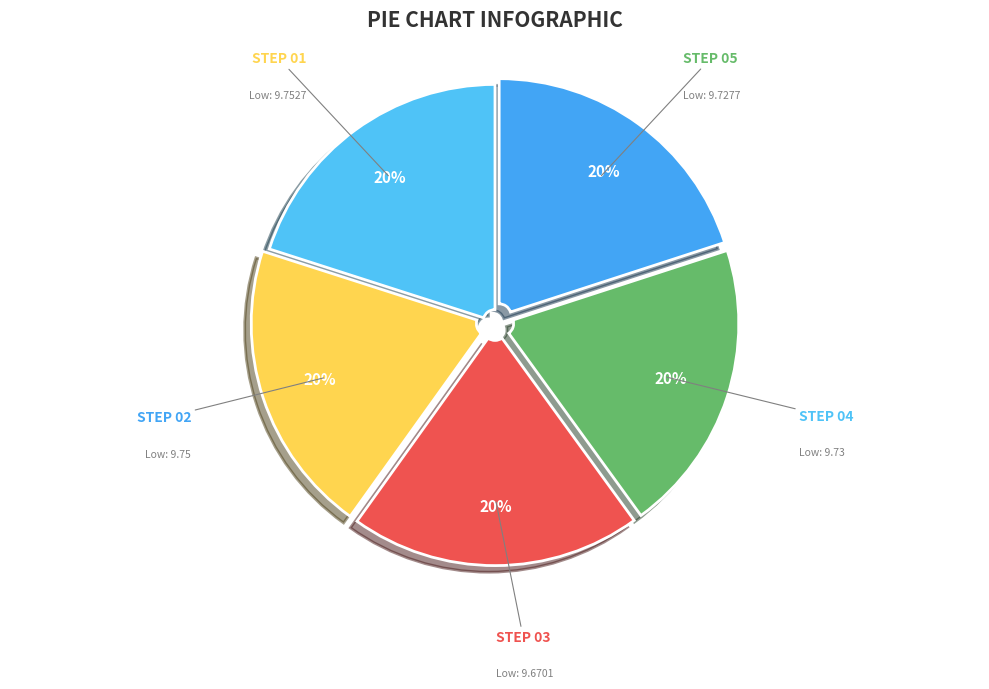

The STEP 03 slice represents 13% of the pie. True or false?

False